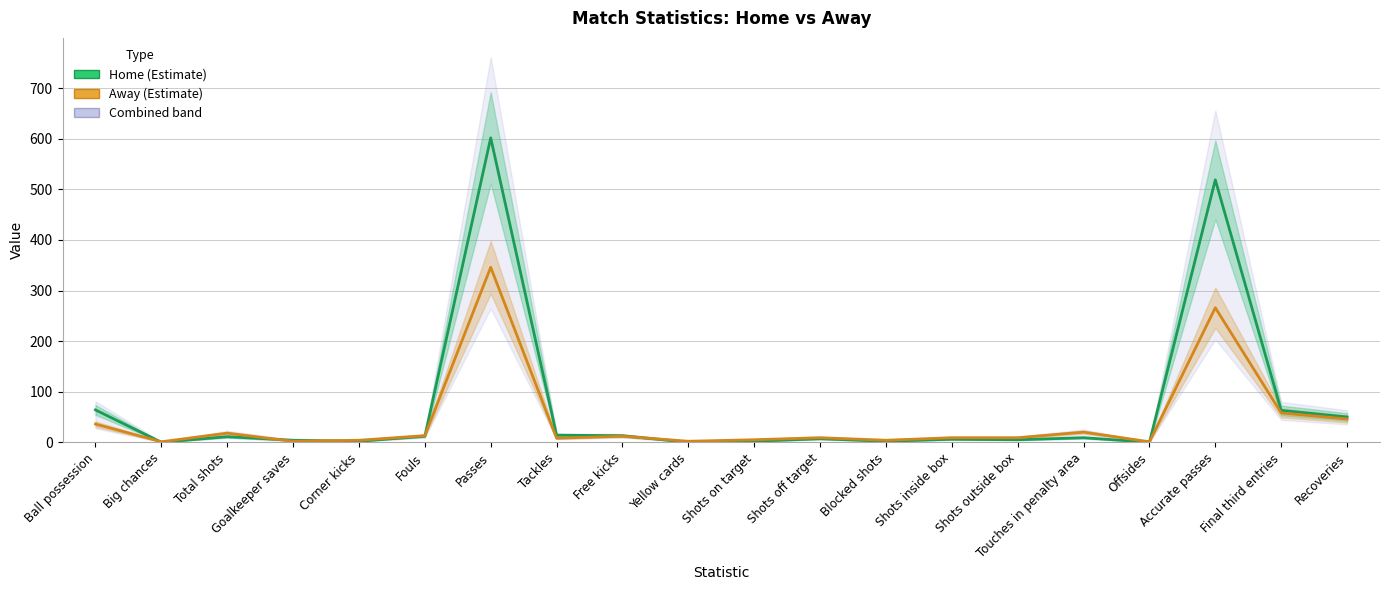

What is the spread (max minus min) of values at Tackles?

6